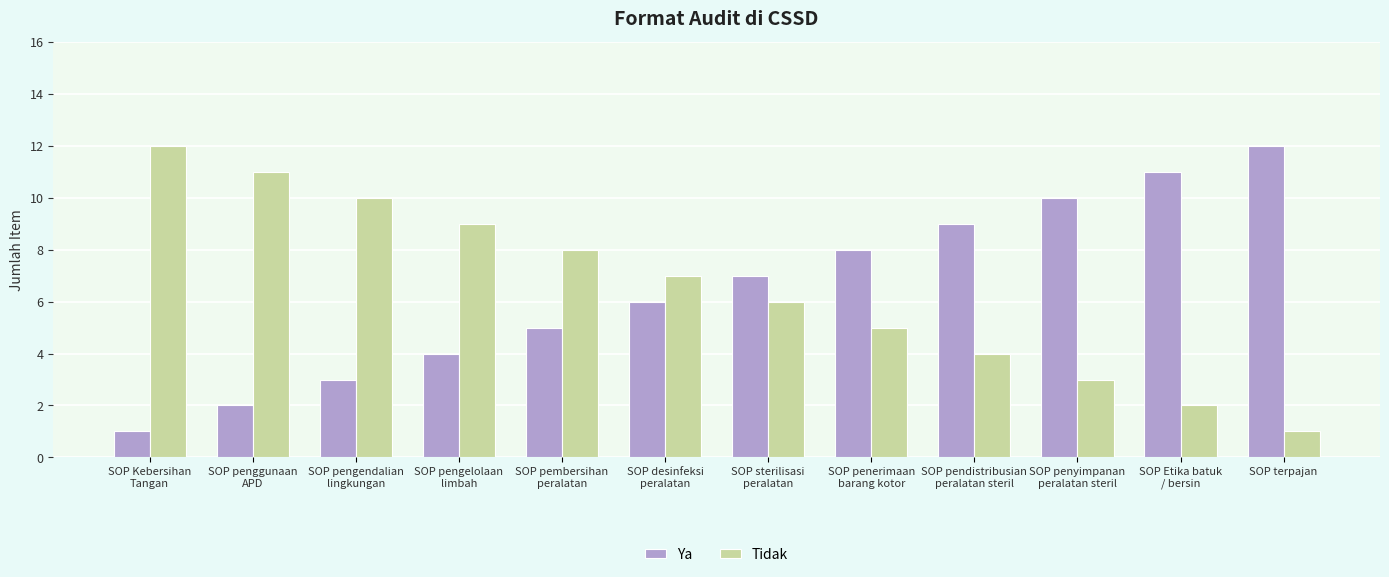

What is the sum of all Tidak values?

78